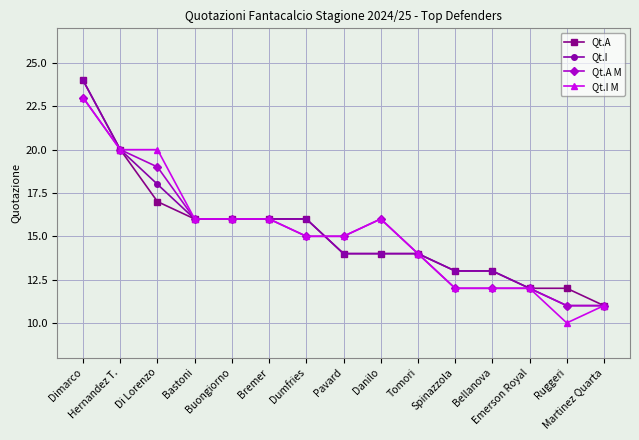

True or false: Qt.I M has more than 0 interior local peaks.

True